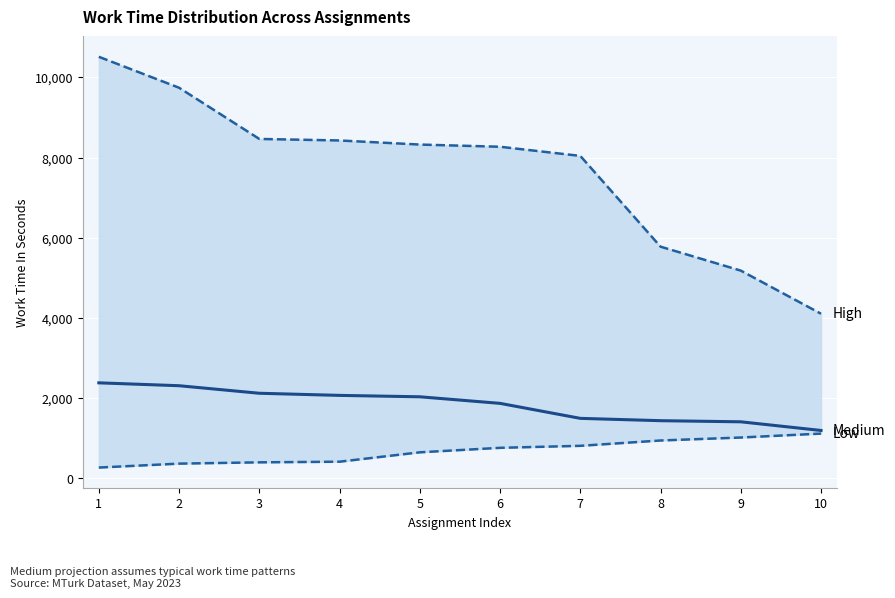

What are all the series names shown in the legend?

High, Medium, Low